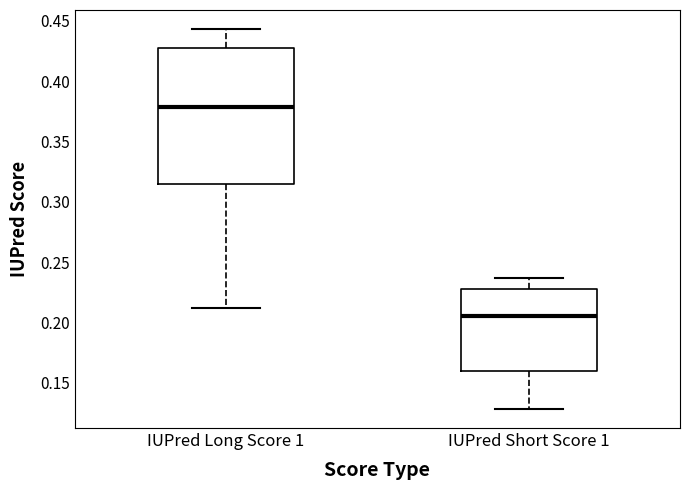

Reading left to right, read every box against the y-axis: the position of its median line, the range the box covers, and the ends of its whiskers. The values are not printed on the chart, so give them approximately, as read against the axis.

IUPred Long Score 1: median 0.380, box 0.315 to 0.425, whiskers 0.210 to 0.445
IUPred Short Score 1: median 0.205, box 0.160 to 0.230, whiskers 0.130 to 0.235